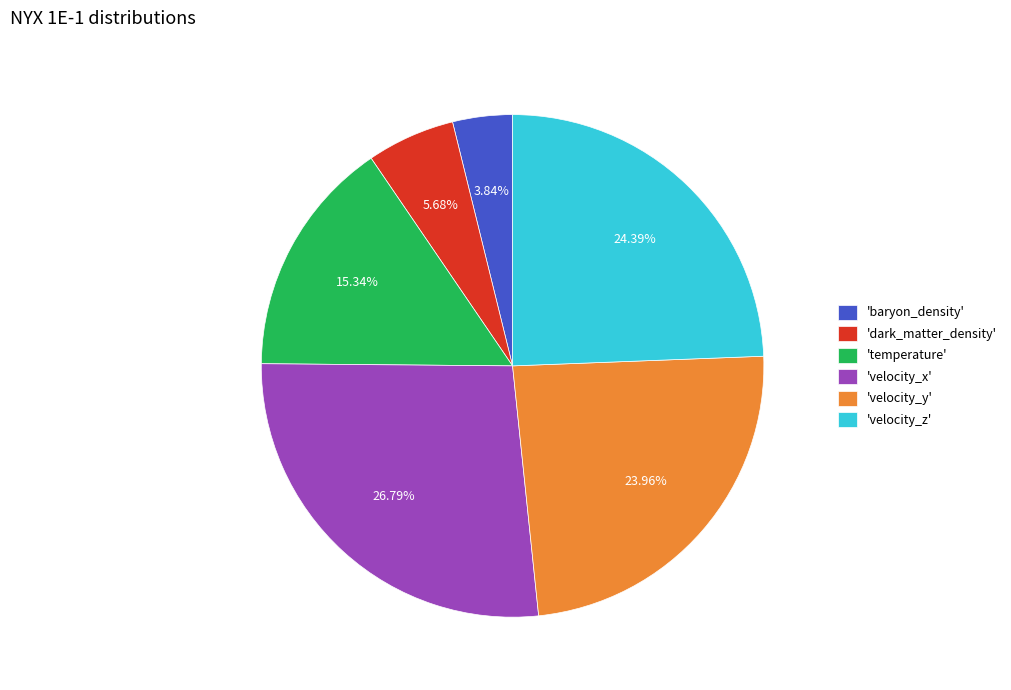

Is the sum of 'velocity_y' and 'dark_matter_density' greater than half?

No